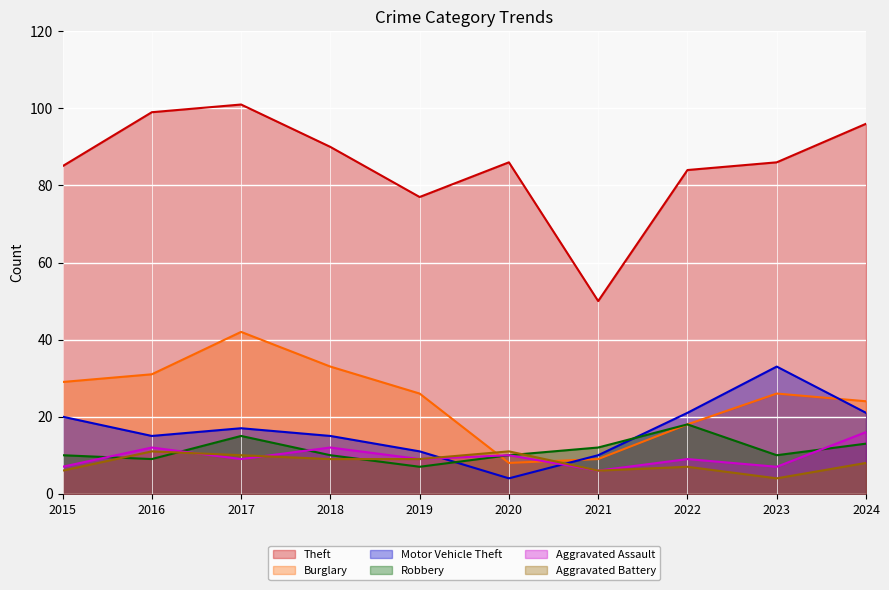

What is the difference between the highest and lowest values at 2021?

44